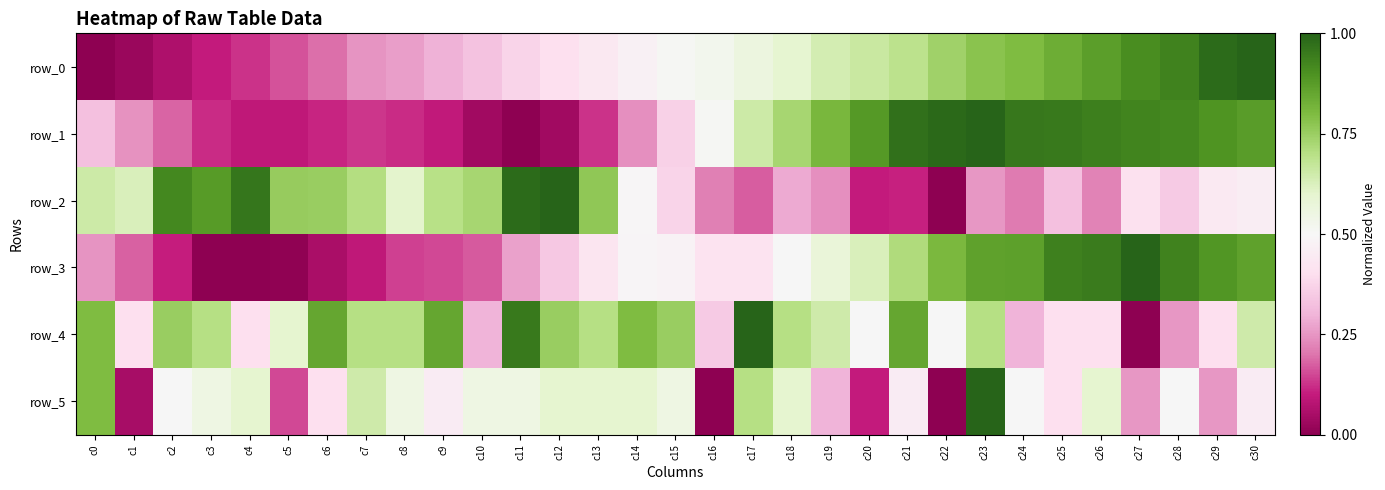

What is the difference between the maximum and minimum values in the row_1 series?

1.0